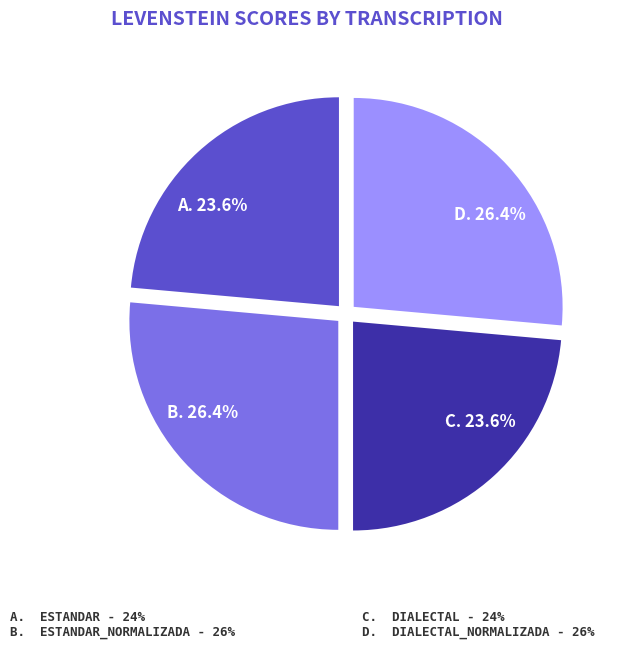

Is there any slice that represents more than half of the pie?

No